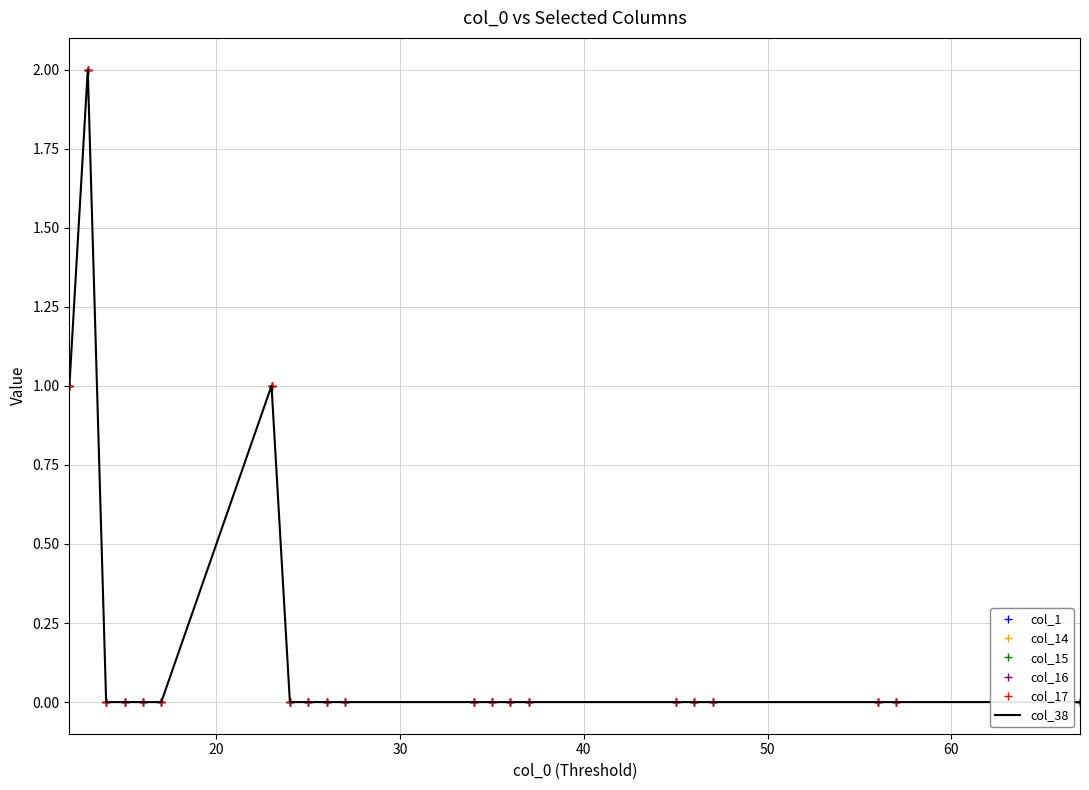

How many col_38 values are between 0 and 1?

20